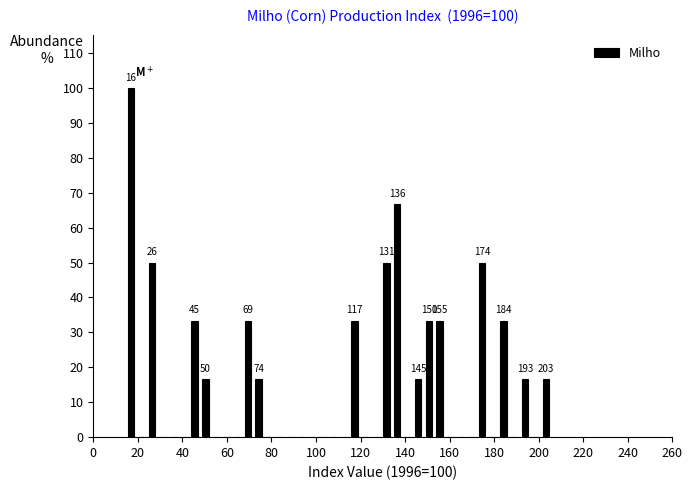

Around what value on the x-axis is the tallest bar? Give the approximate position of its centre, as read against the axis.

16